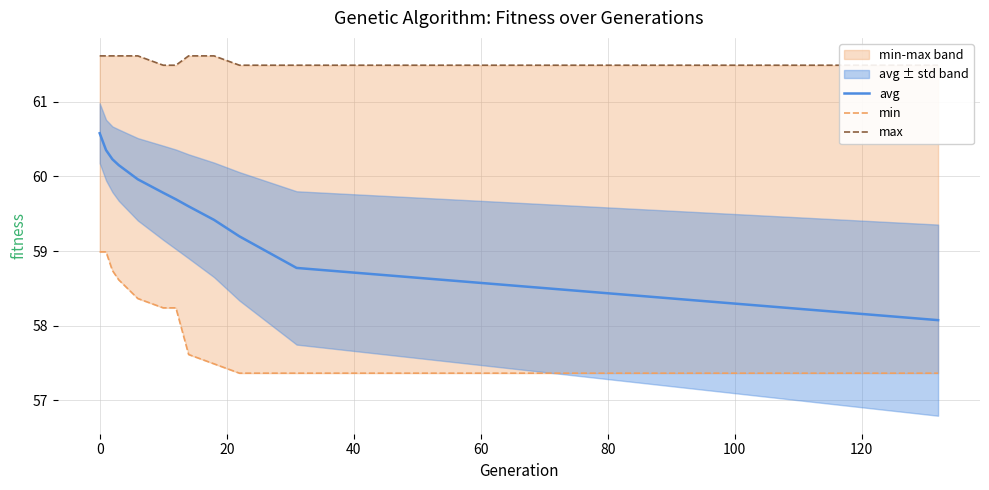

What is the highest value of the avg series?

60.6